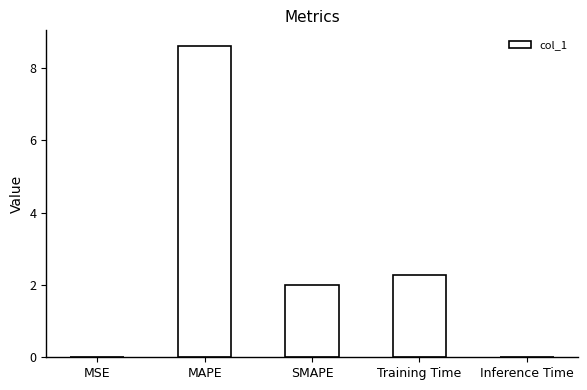

Count the number of data series in this chart.

1